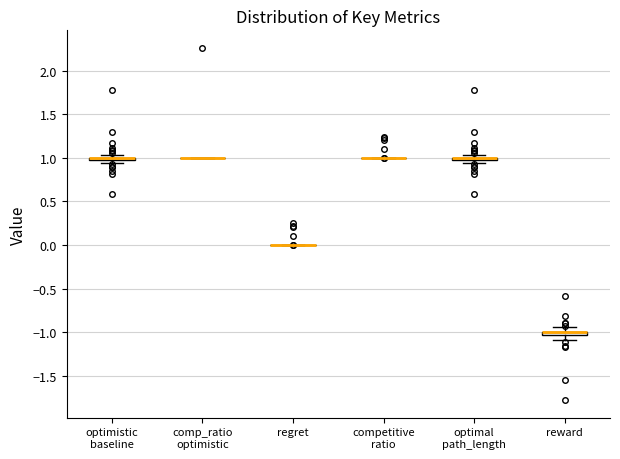

Where is the lower edge of the box for optimistic baseline on the y-axis? The values are not printed on the chart, so give them approximately, as read against the axis.

0.95